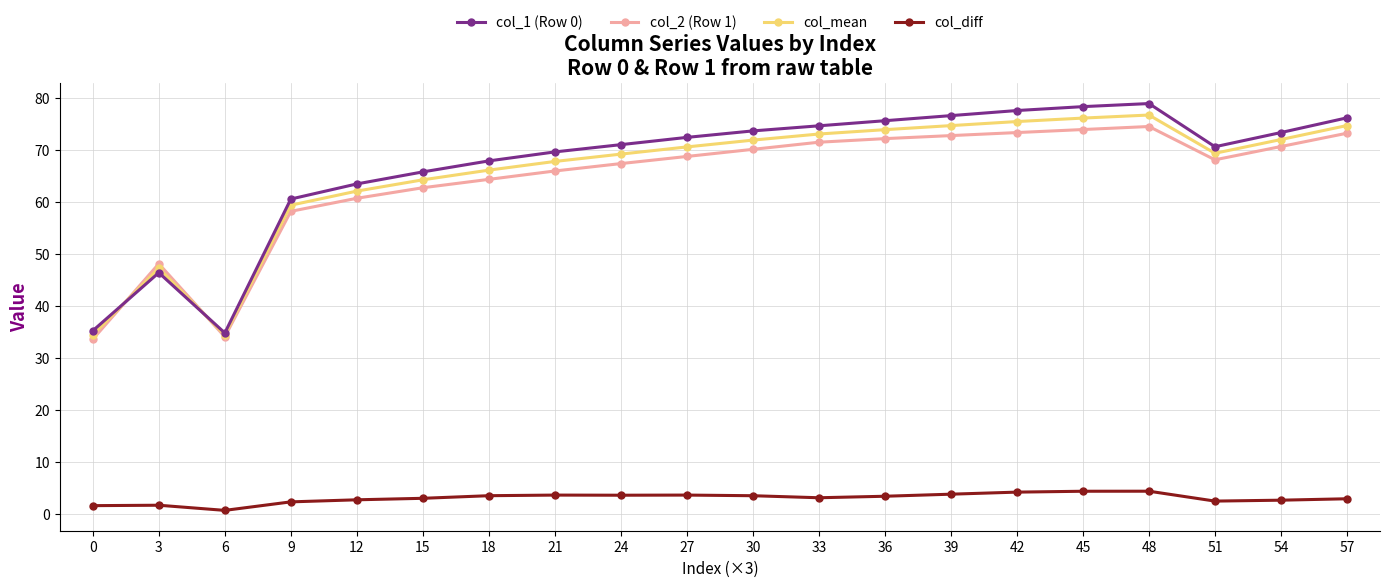

How many lines are shown in the chart?

4